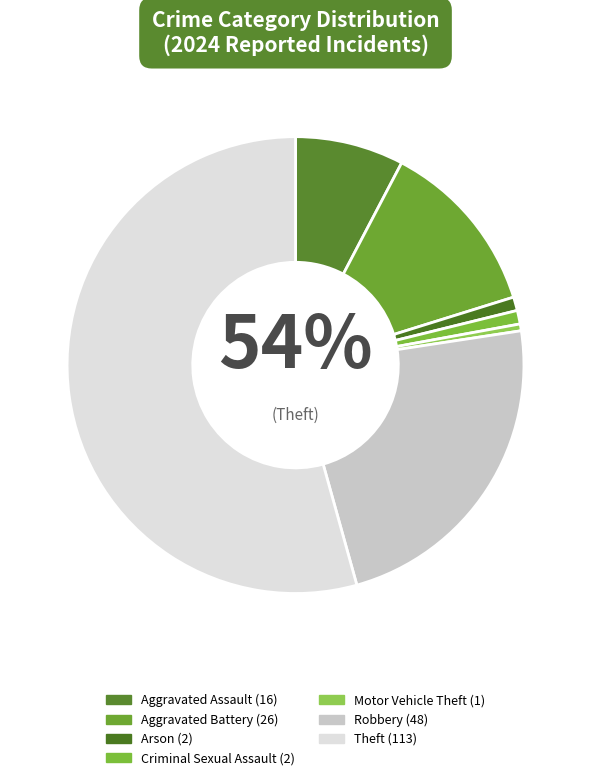

To the nearest percent, what portion does Aggravated Battery represent?

12%